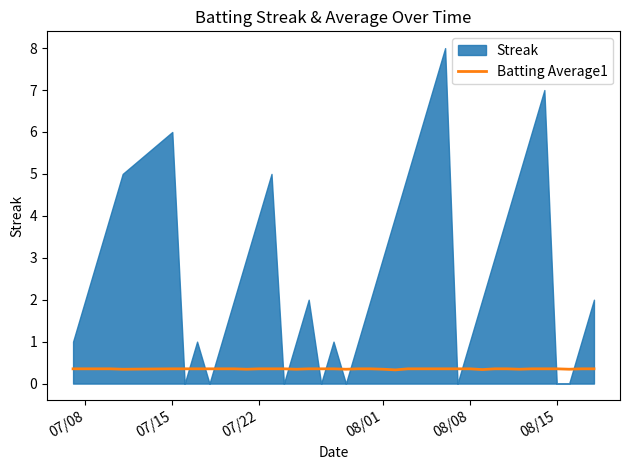

What is the value of the 22nd point from the left?

0.4